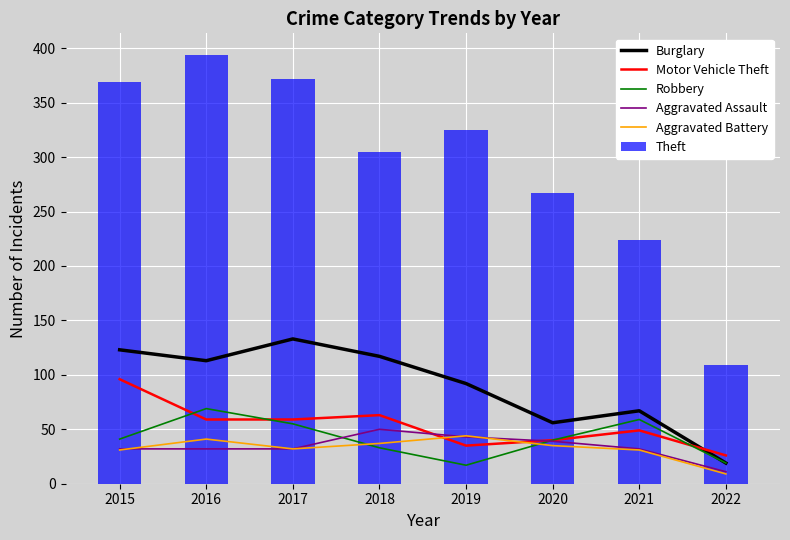

What is the value of the Robbery bar at the 8th from the left?

19